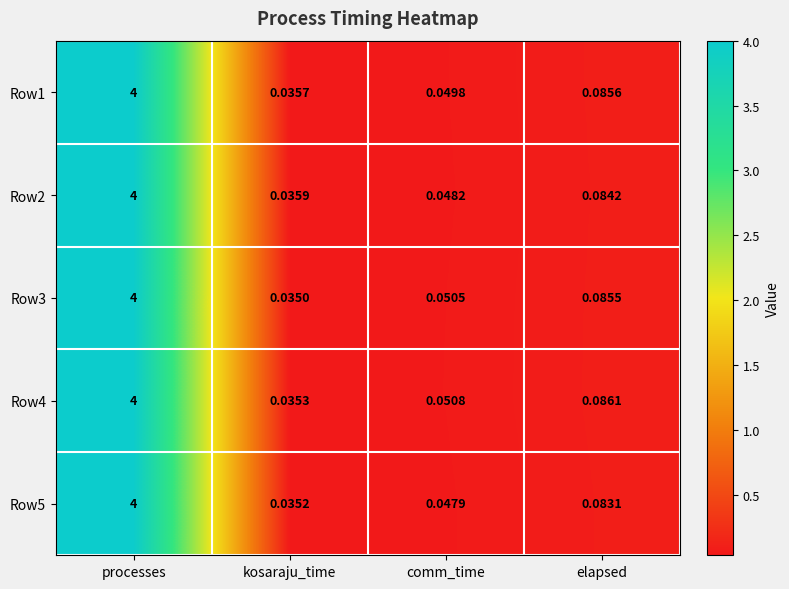

Which category has the highest value across all series?

processes